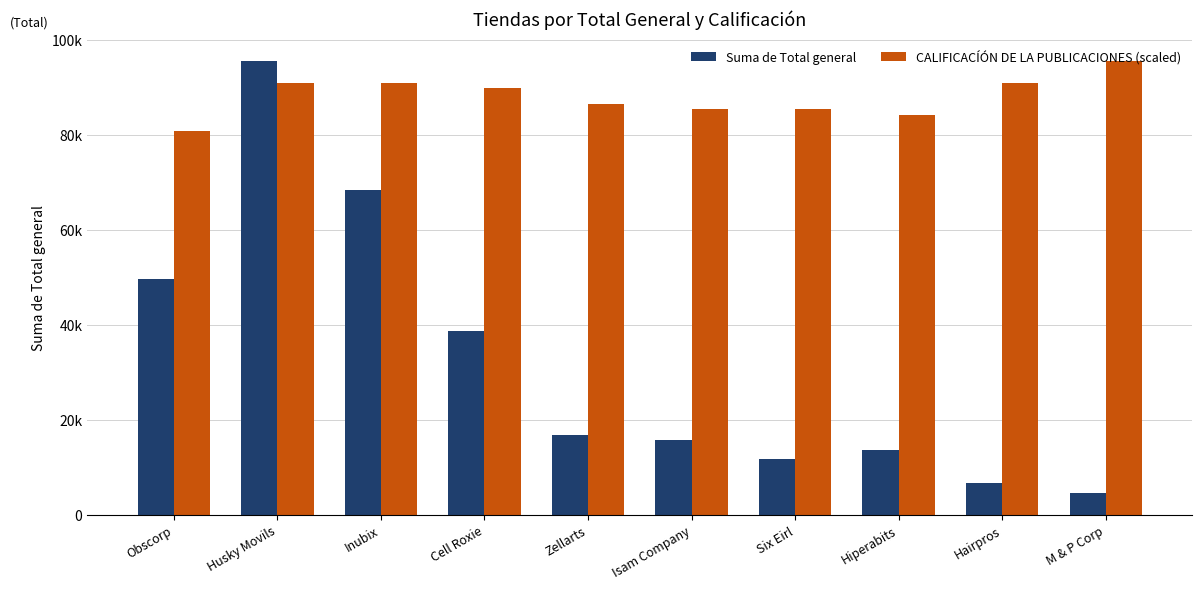

What are all the series names shown in the legend?

Suma de Total general, CALIFICACÍÓN DE LA PUBLICACIONES (scaled)